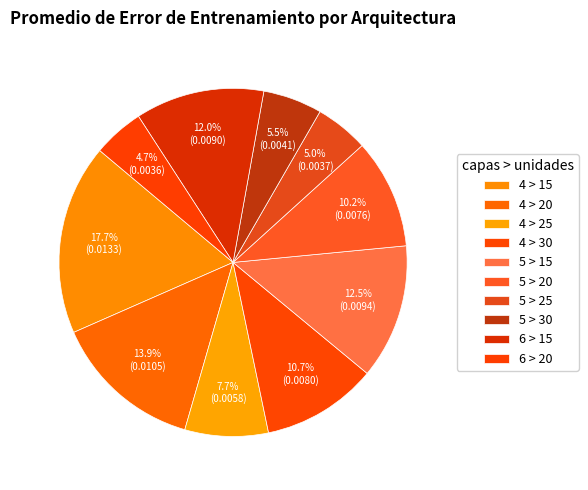

To the nearest percent, what portion does 4 > 20 represent?

14%